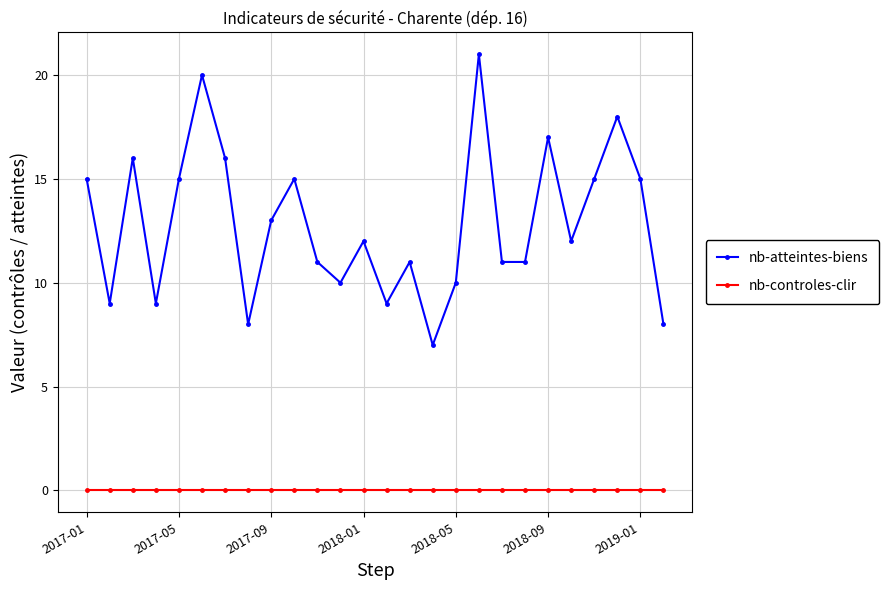

Rank the series by their average value, from lowest to highest.

nb-controles-clir, nb-atteintes-biens